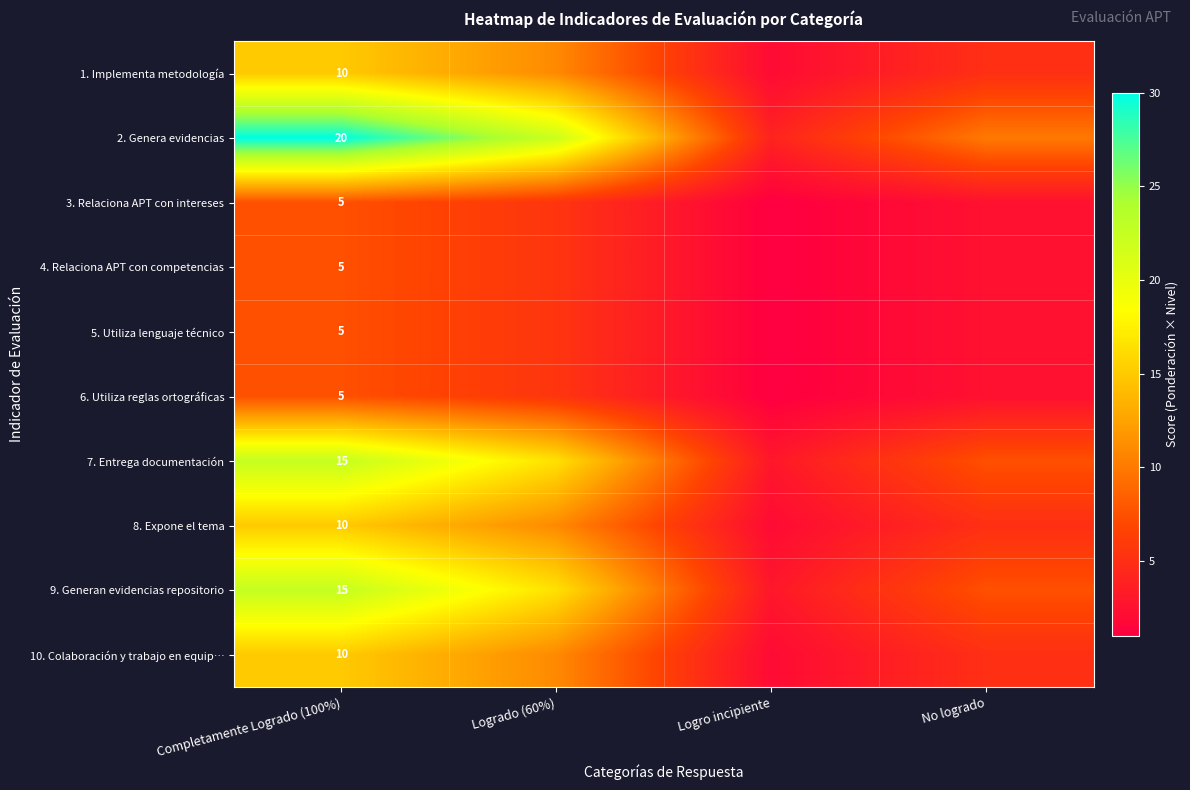

What is the total value across all series at Completamente Logrado (100%)?

100.0